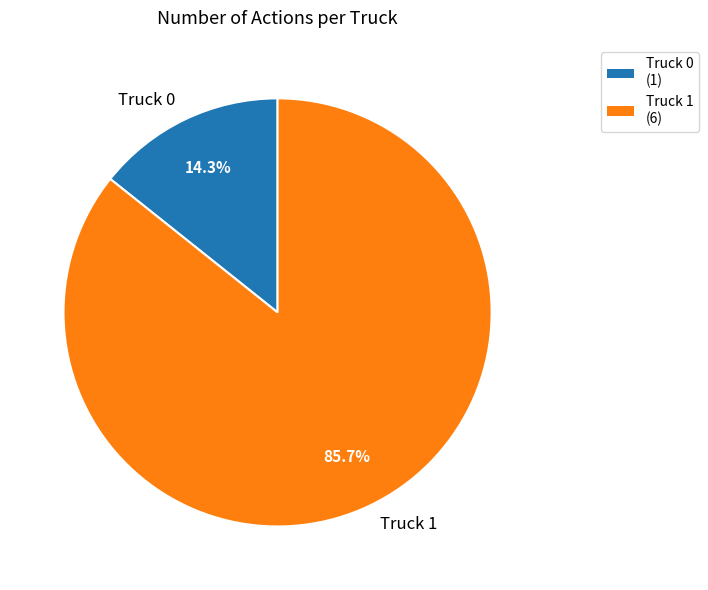

What percentage is the Truck 0 slice, to the nearest percent?

14%